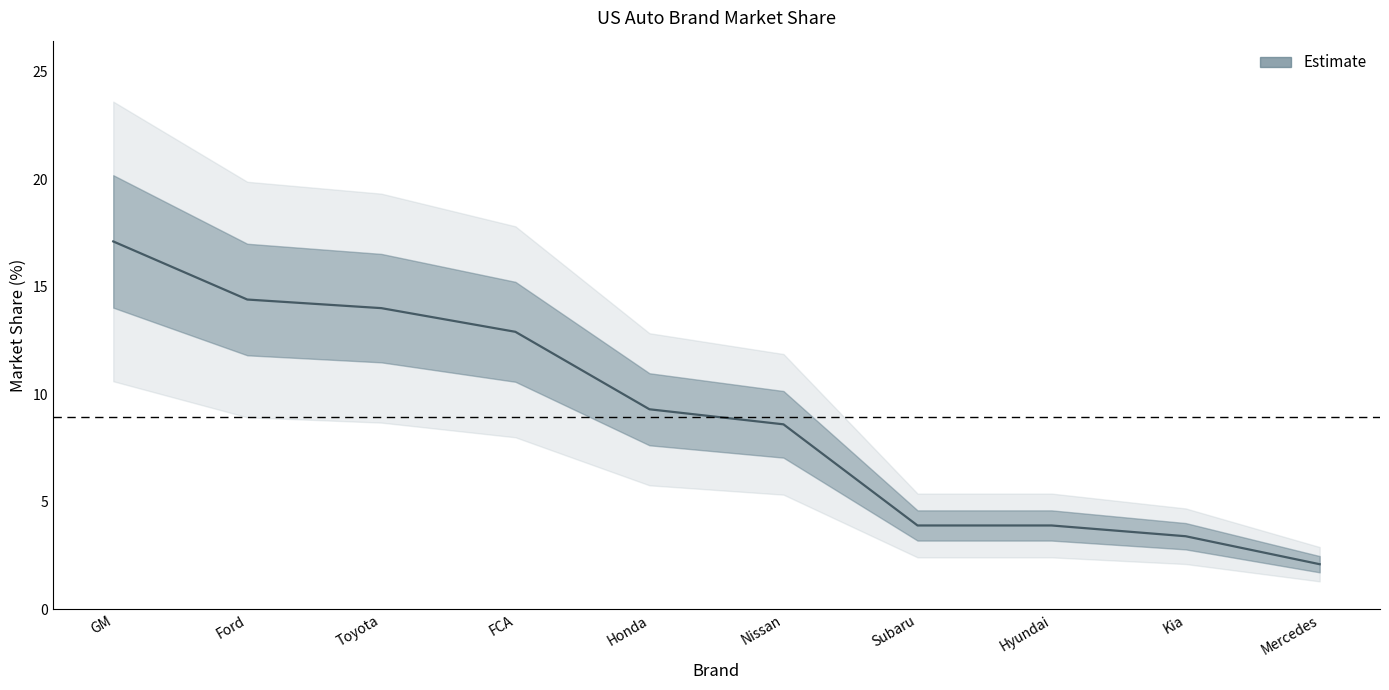

What is the difference between the second highest and second lowest values?

11.0